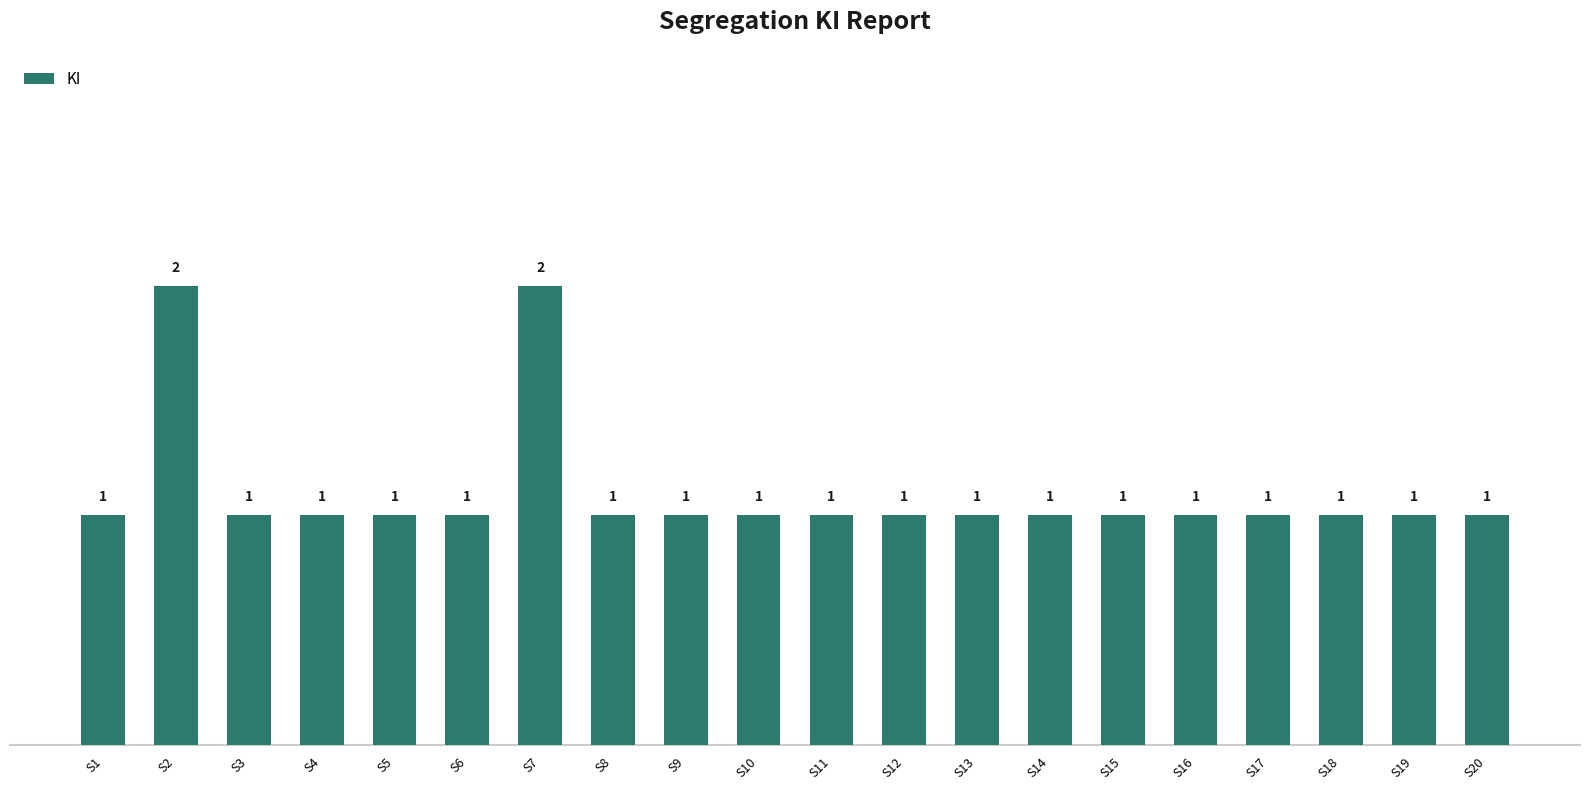

Reading left to right, extract all data points from this chart.

1	2	1	1	1	1	2	1	1	1	1	1	1	1	1	1	1	1	1	1